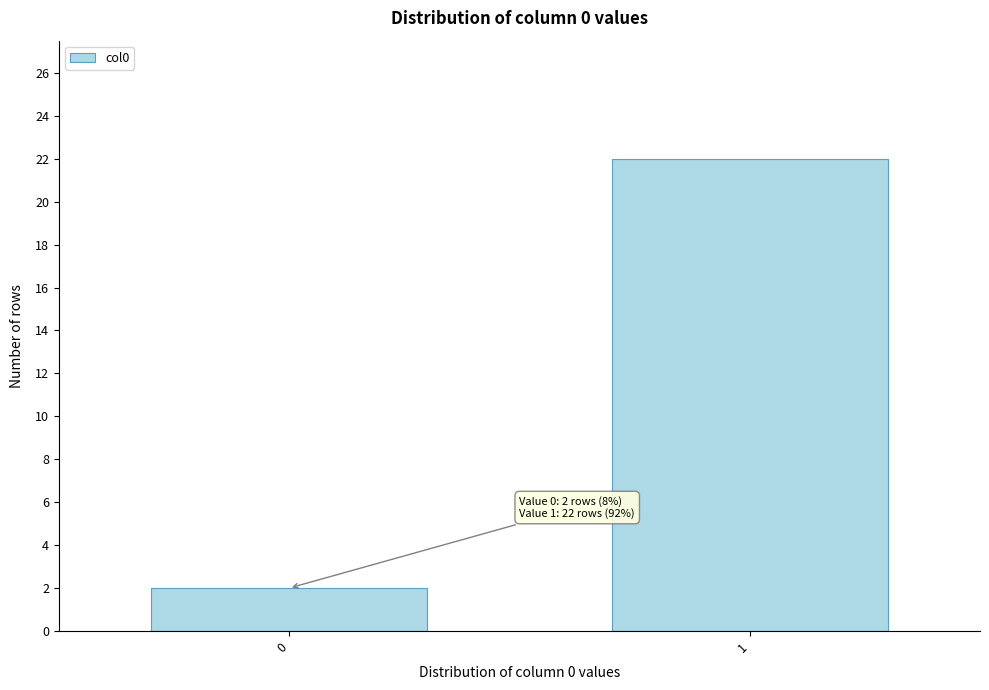

Reading left to right, extract all data points from this chart.

2	22